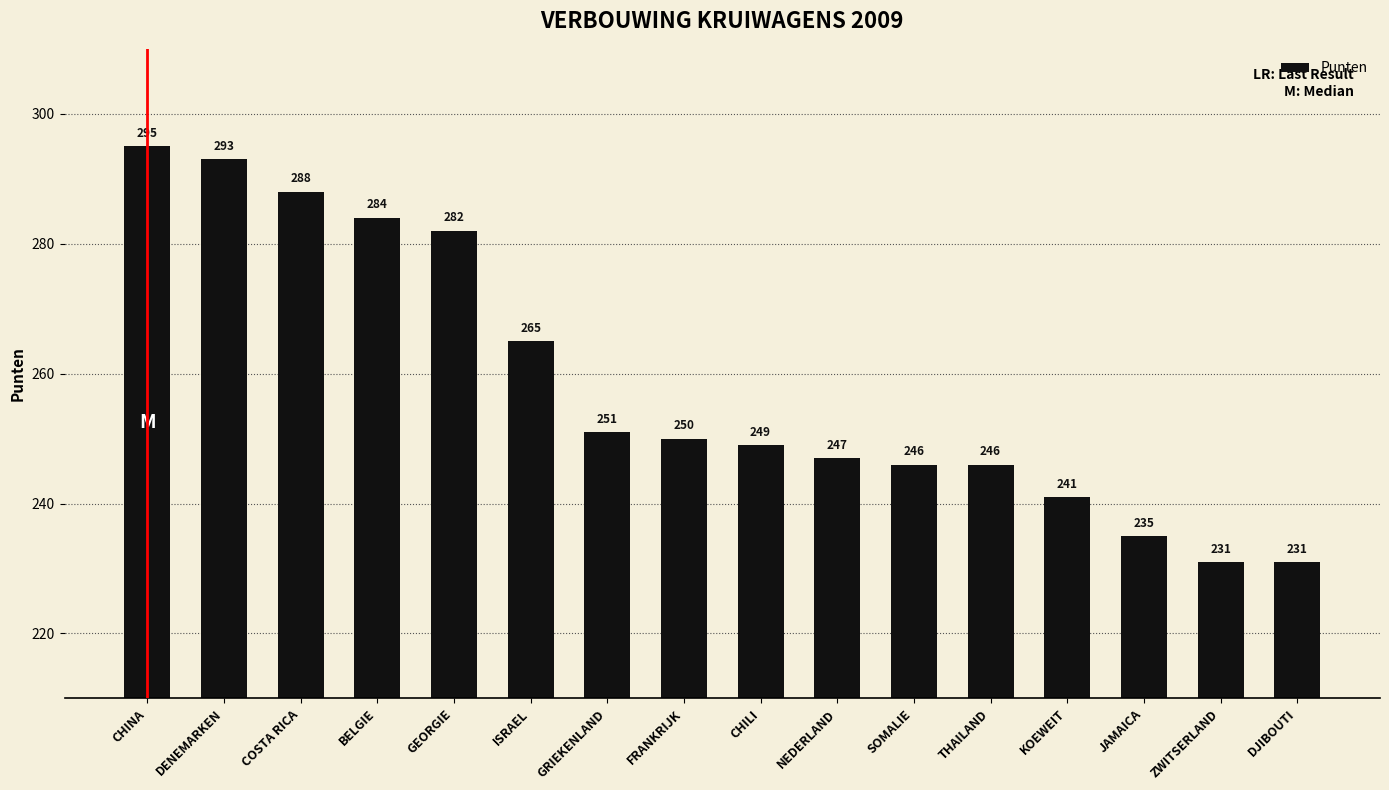

What is the difference between the maximum and second lowest values?

64